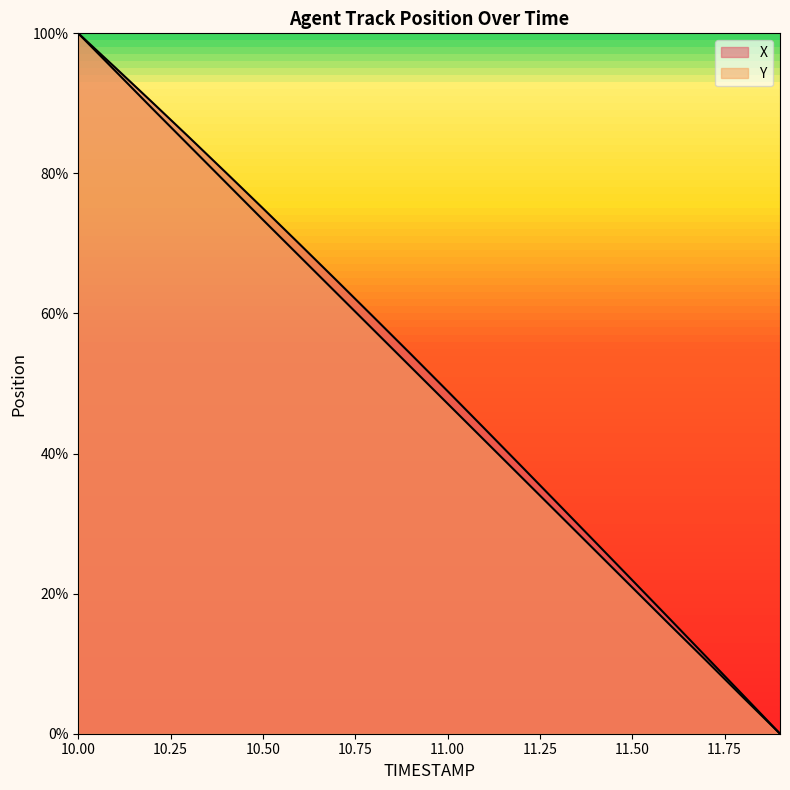

At which category does the chart reach its minimum across all series?

11.9